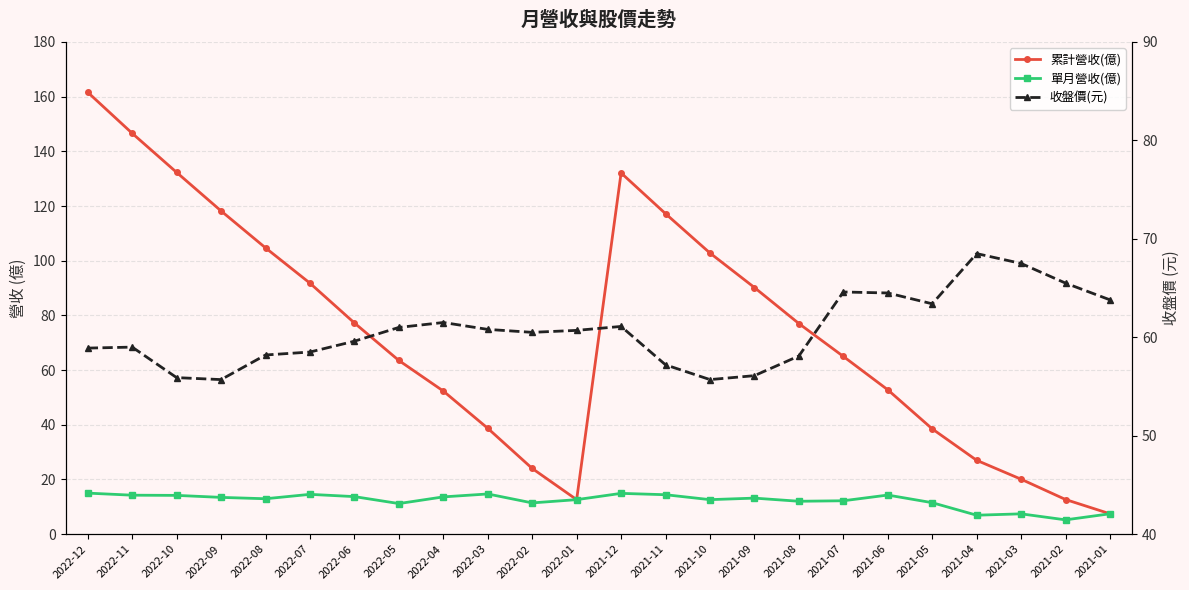

What is the average value of the 收盤價(元) series?

60.7